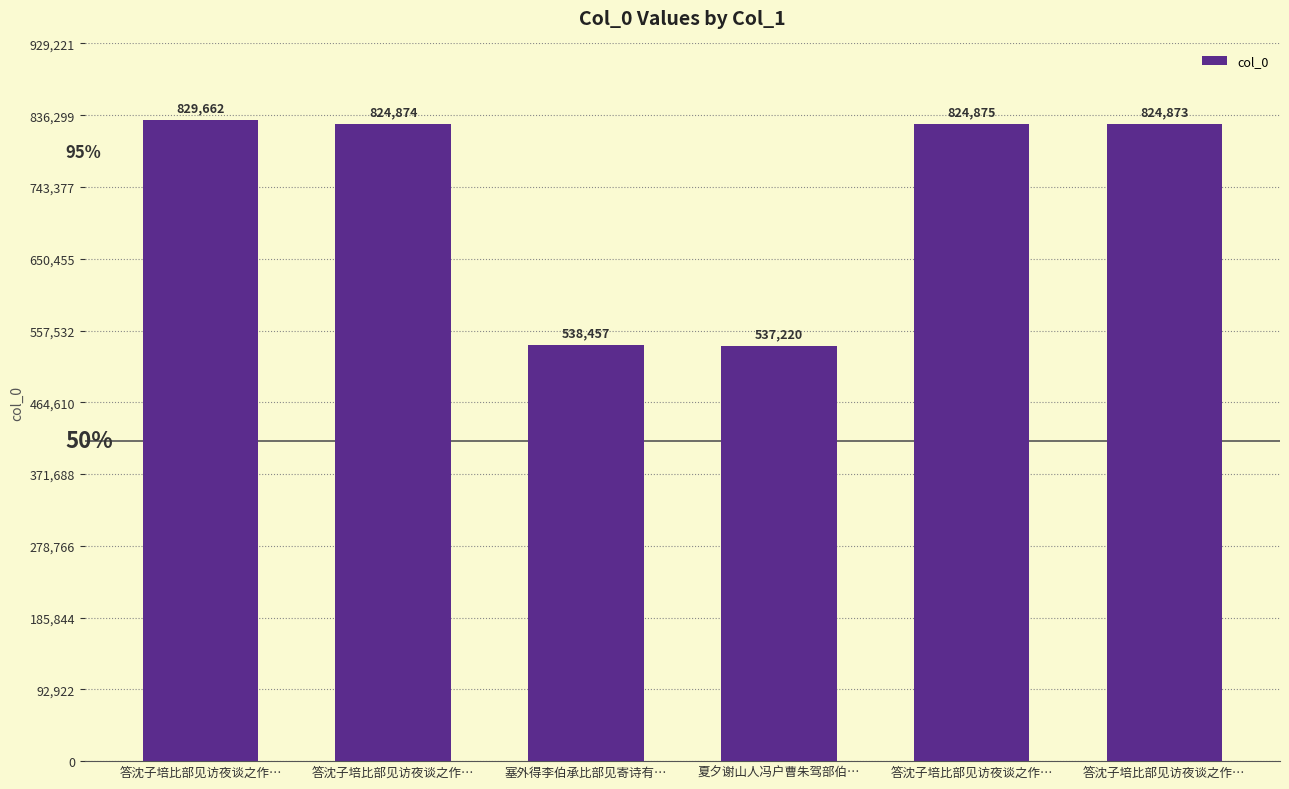

Reading right to left, extract all data points from this chart.

答沈子培比部见访夜谈之作…=824873	答沈子培比部见访夜谈之作…=824875	夏夕谢山人冯户曹朱驾部伯…=537220	塞外得李伯承比部见寄诗有…=538457	答沈子培比部见访夜谈之作…=824874	答沈子培比部见访夜谈之作…=829662